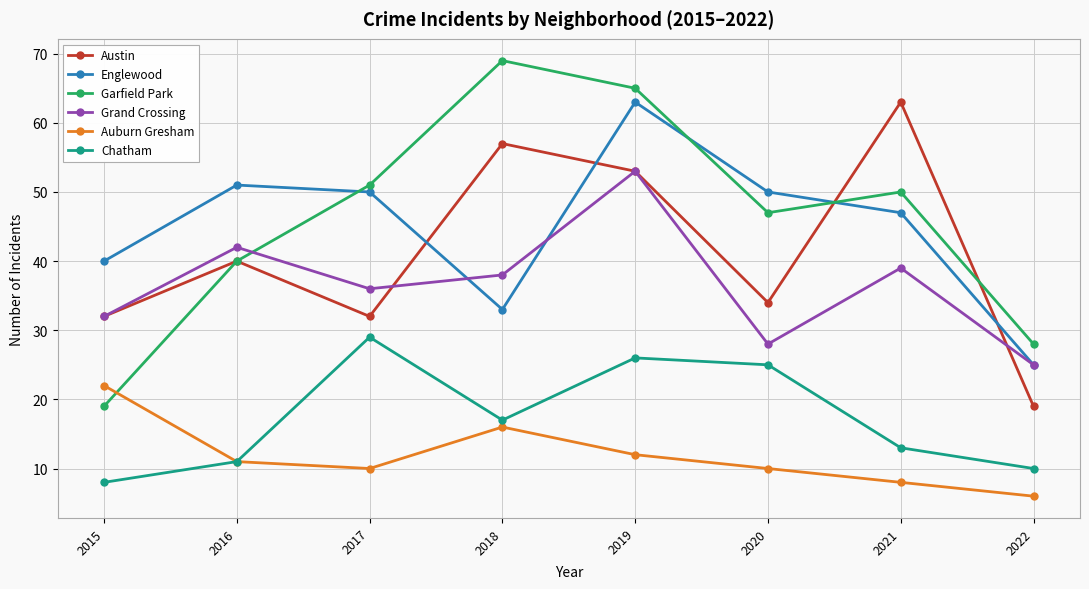

True or false: Austin has a value of 53 at 2019.

True